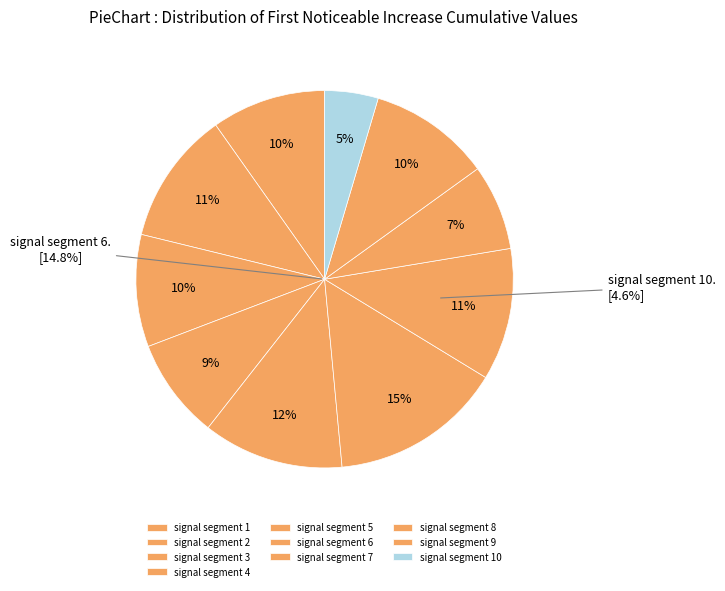

Does signal segment 5 account for over 50% of the chart?

No